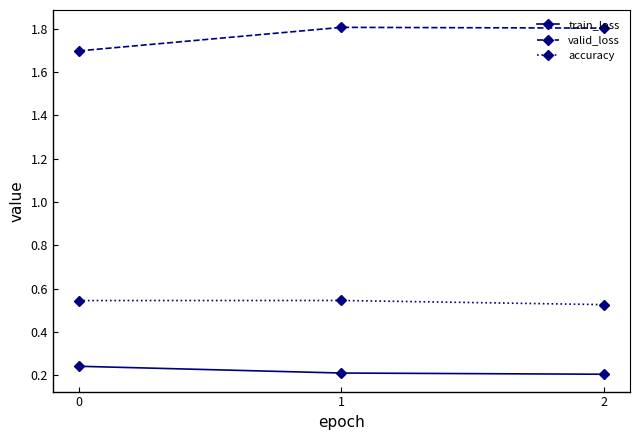

At how many categories does at least one series exceed 0?

3